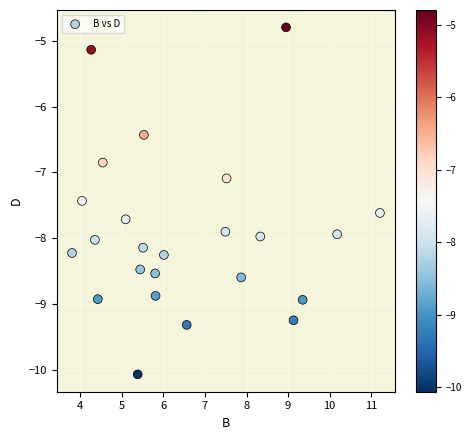

What Y value in the scatter plot is closest to -7?

-7.1